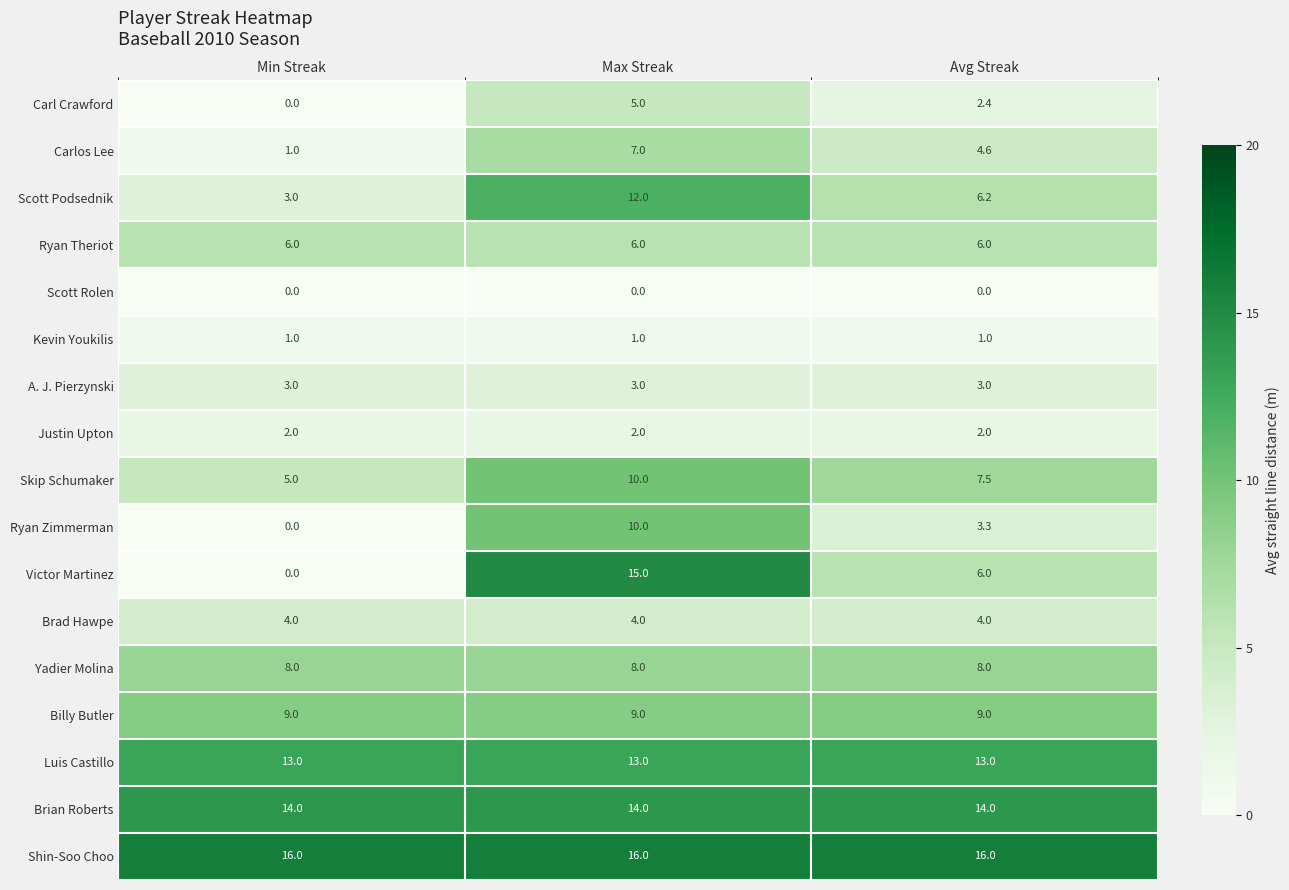

What is the minimum value for A. J. Pierzynski?

3.0